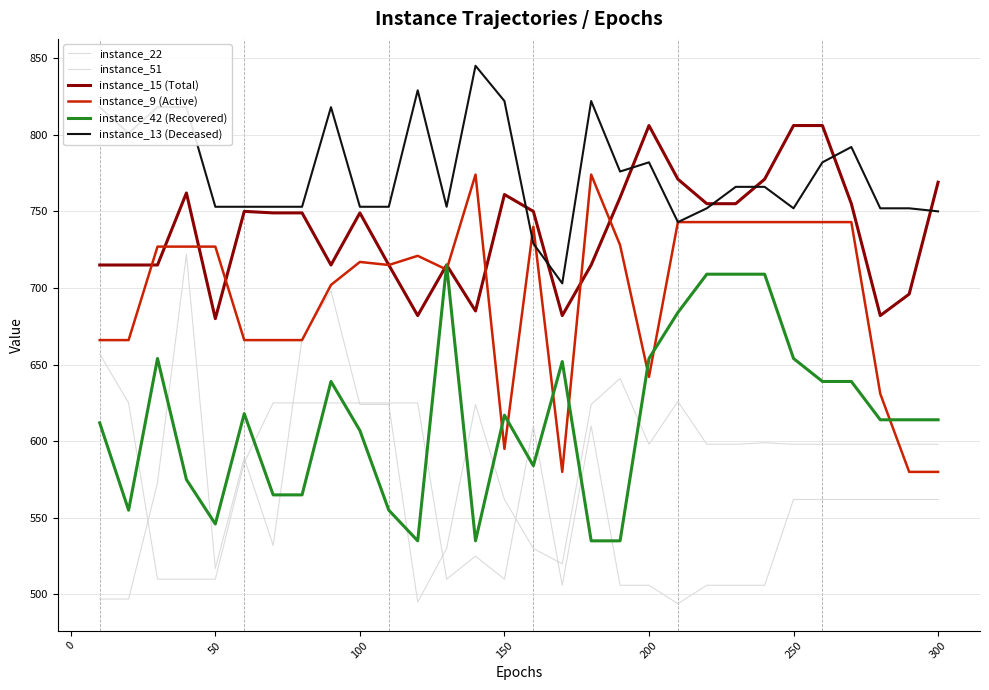

How many lines are shown in the chart?

6